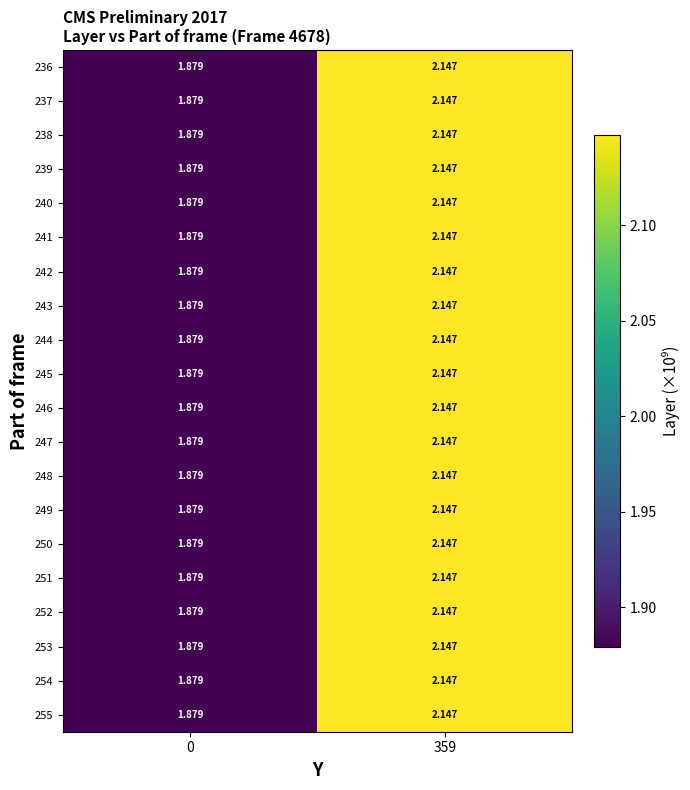

Reading left to right, transcribe all the data shown in this chart.

236: 0=1.9	359=2.1
237: 0=1.9	359=2.1
238: 0=1.9	359=2.1
239: 0=1.9	359=2.1
240: 0=1.9	359=2.1
241: 0=1.9	359=2.1
242: 0=1.9	359=2.1
243: 0=1.9	359=2.1
244: 0=1.9	359=2.1
245: 0=1.9	359=2.1
246: 0=1.9	359=2.1
247: 0=1.9	359=2.1
248: 0=1.9	359=2.1
249: 0=1.9	359=2.1
250: 0=1.9	359=2.1
251: 0=1.9	359=2.1
252: 0=1.9	359=2.1
253: 0=1.9	359=2.1
254: 0=1.9	359=2.1
255: 0=1.9	359=2.1